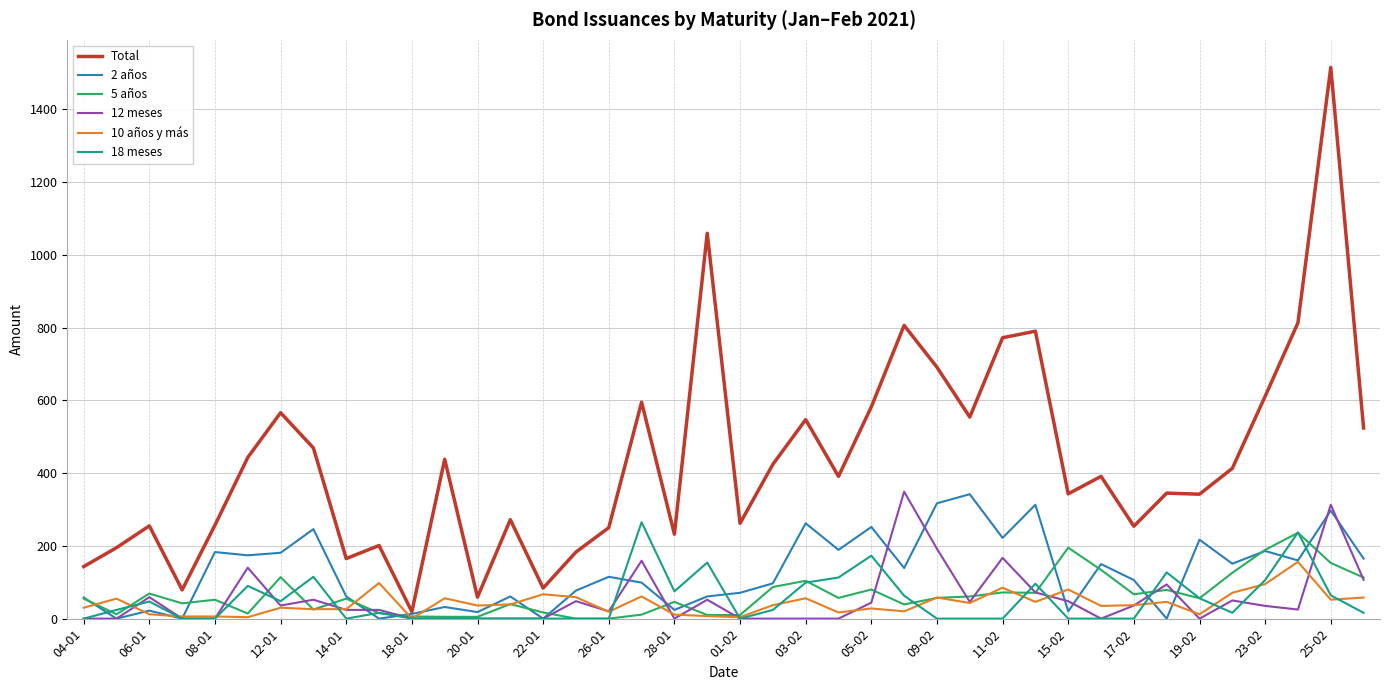

Which series has the widest spread of values?

Total